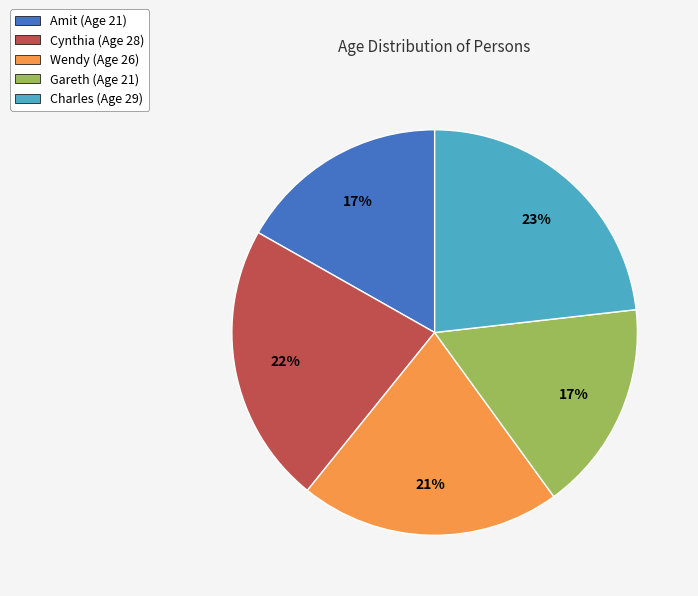

Approximately how many times larger is the value at Gareth compared to Charles?

0.7